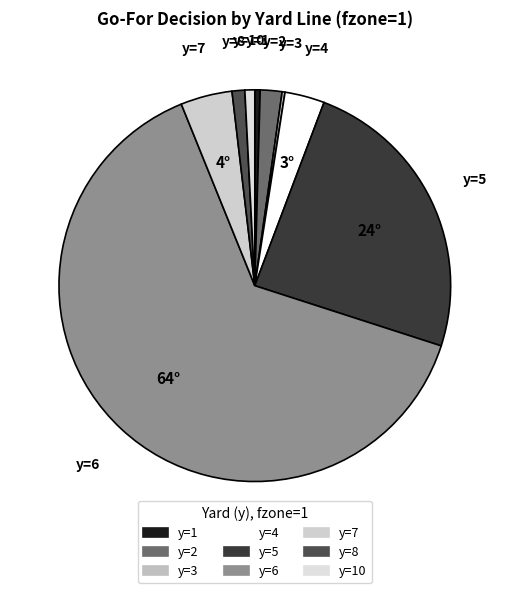

What is the largest slice in the pie chart?

y=6